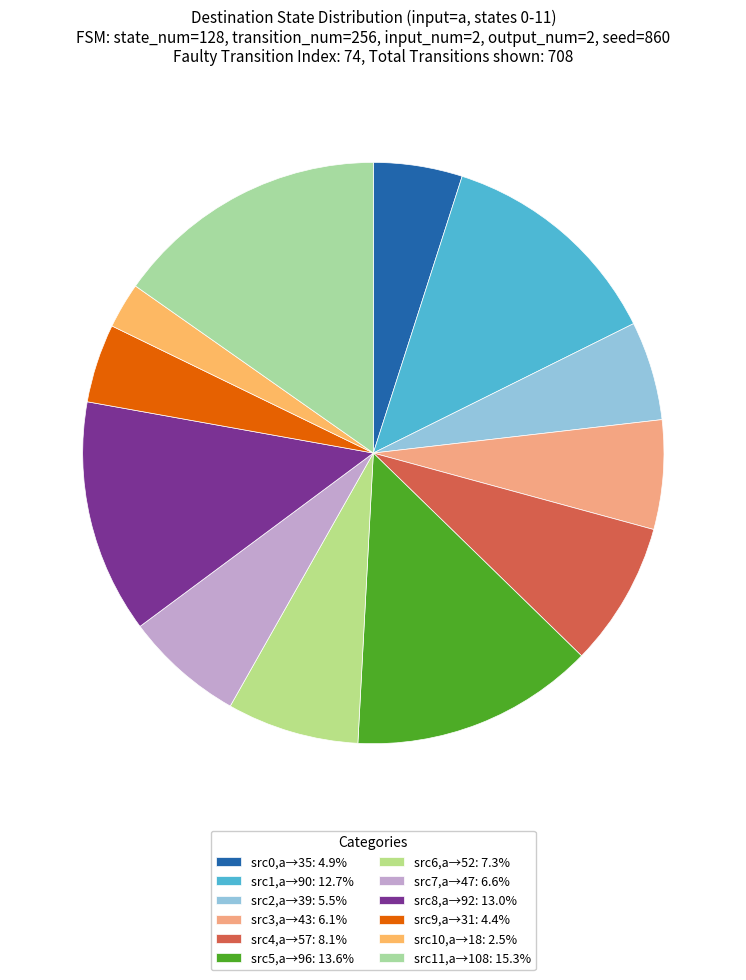

How many slices are in this pie chart?

12